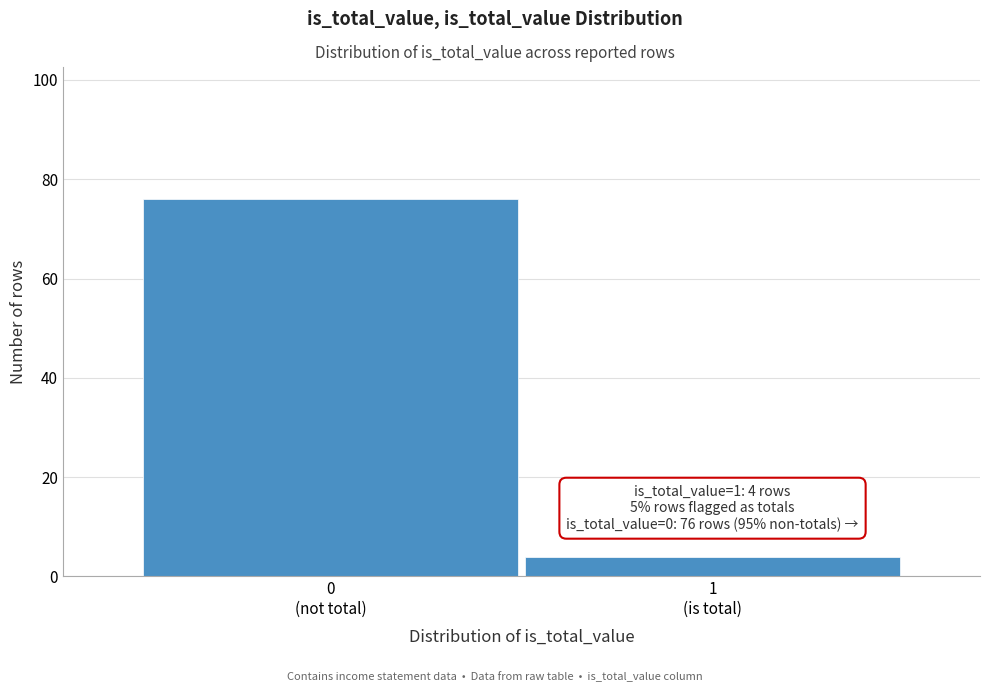

Reading right to left, extract all data points from this chart.

4	76